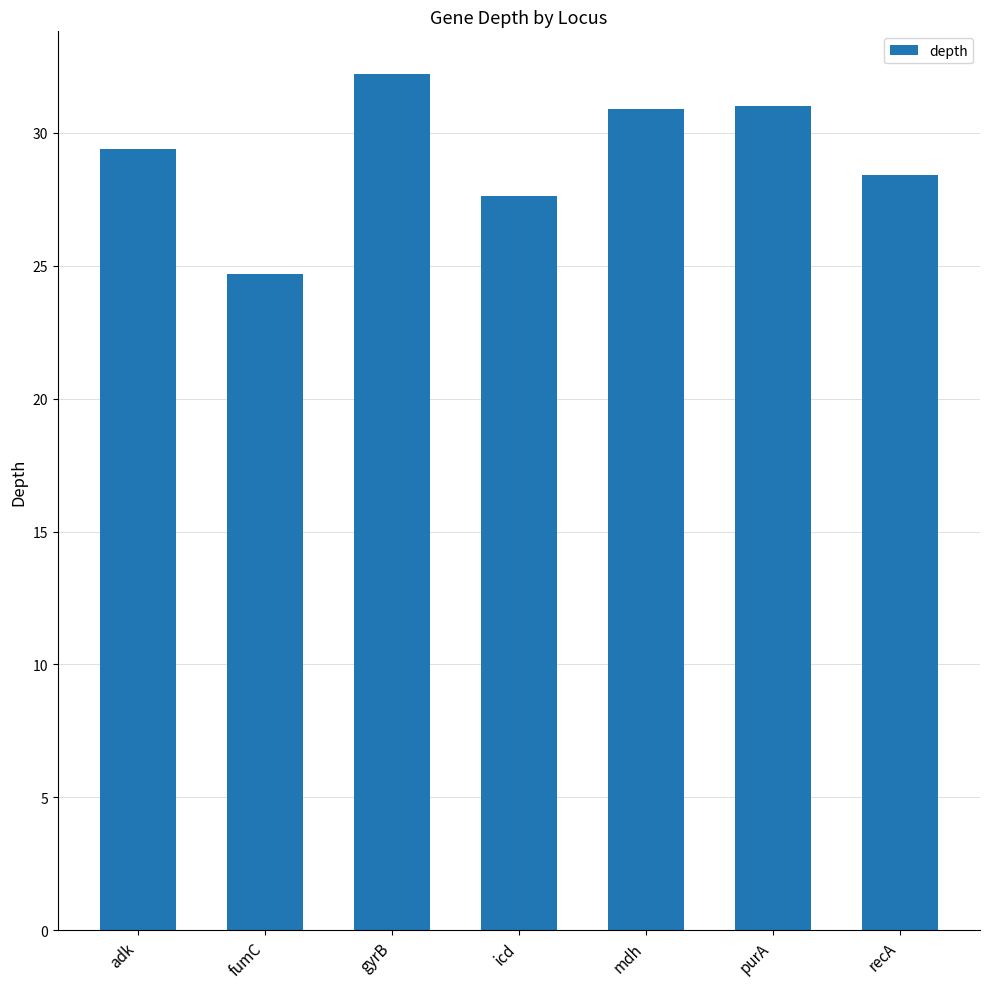

What is the label of the 3rd bar from the left?

gyrB